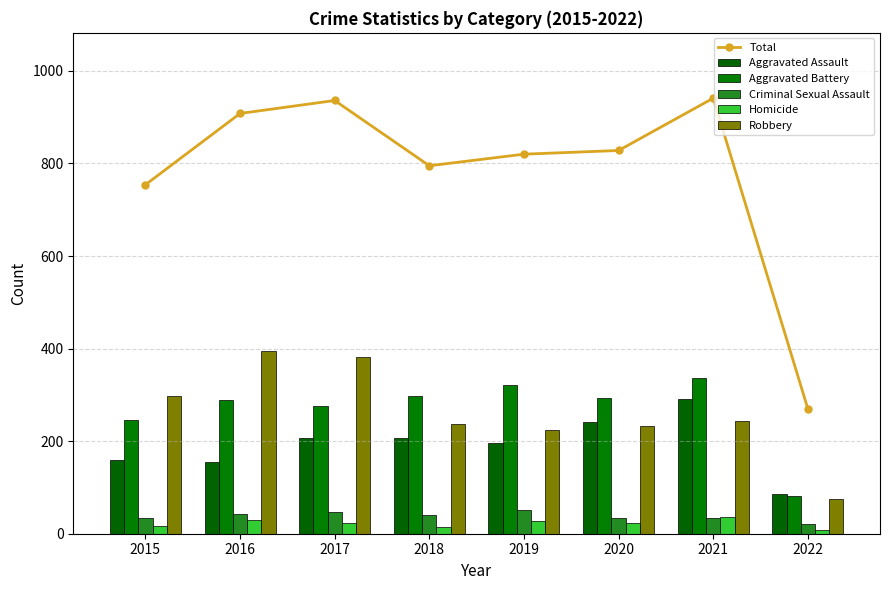

At which label does Aggravated Assault reach its peak?

2021